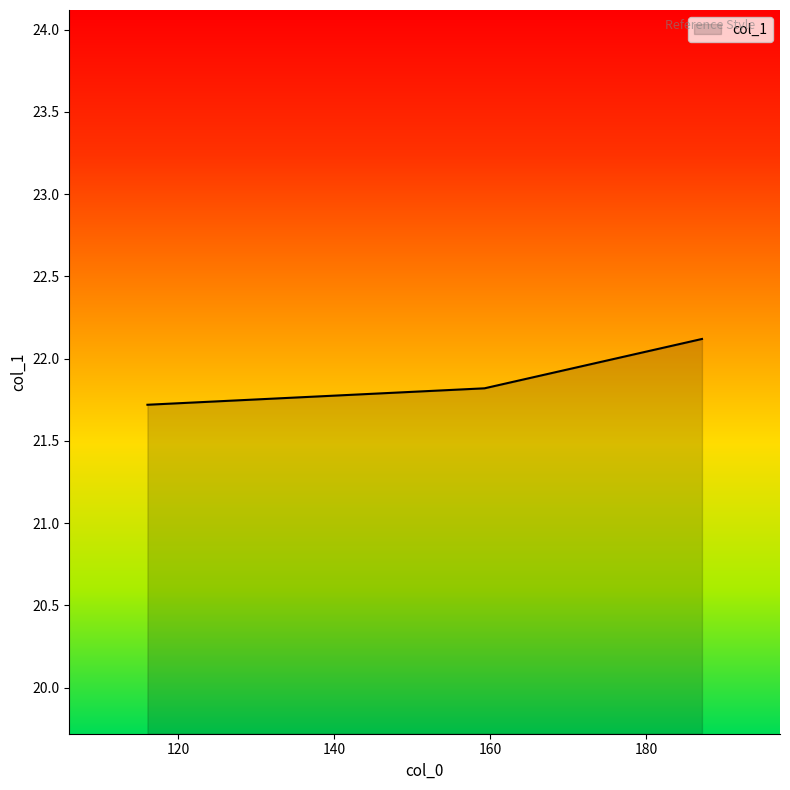

Rank the categories by value from highest to lowest.

187.12, 159.25, 116.05